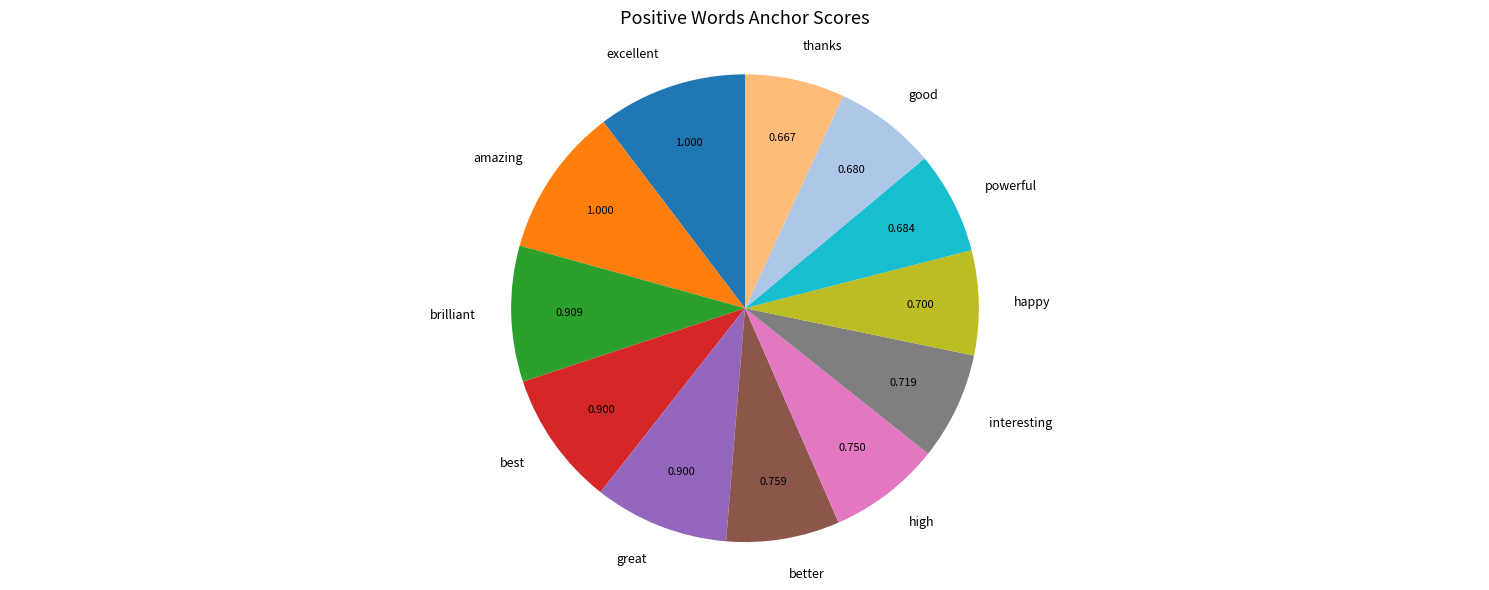

Between best and amazing, which is larger?

amazing